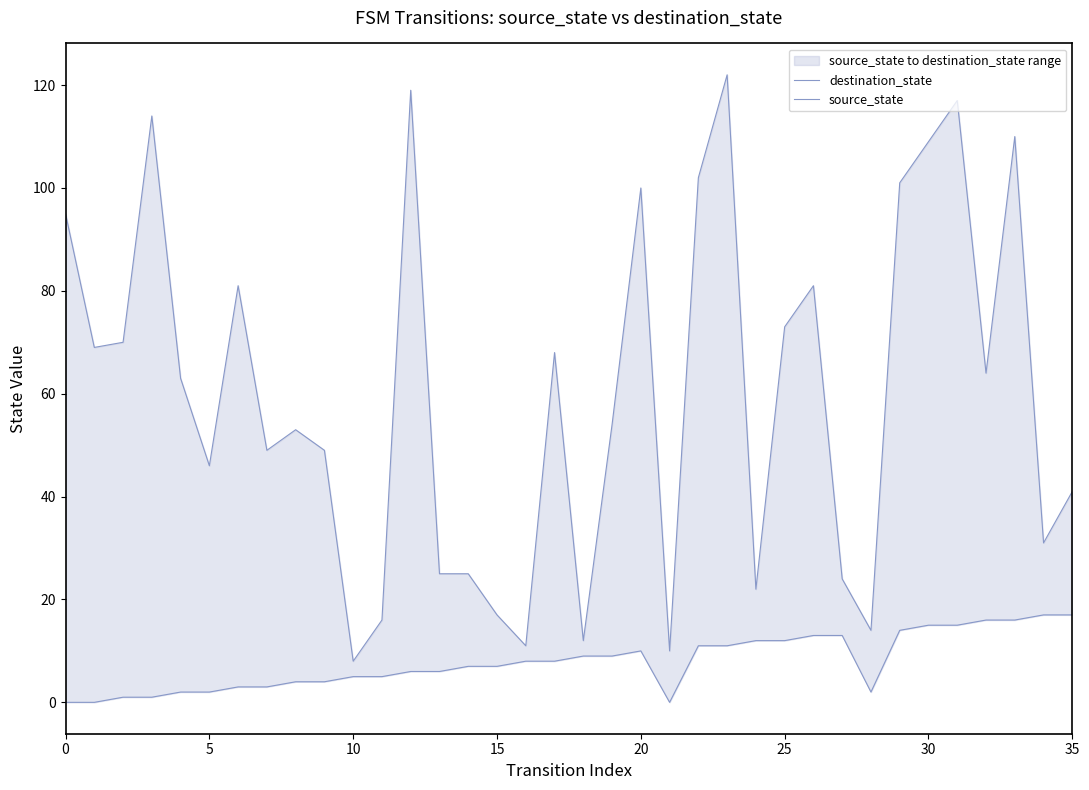

At which category is the sum across all series the highest?

23